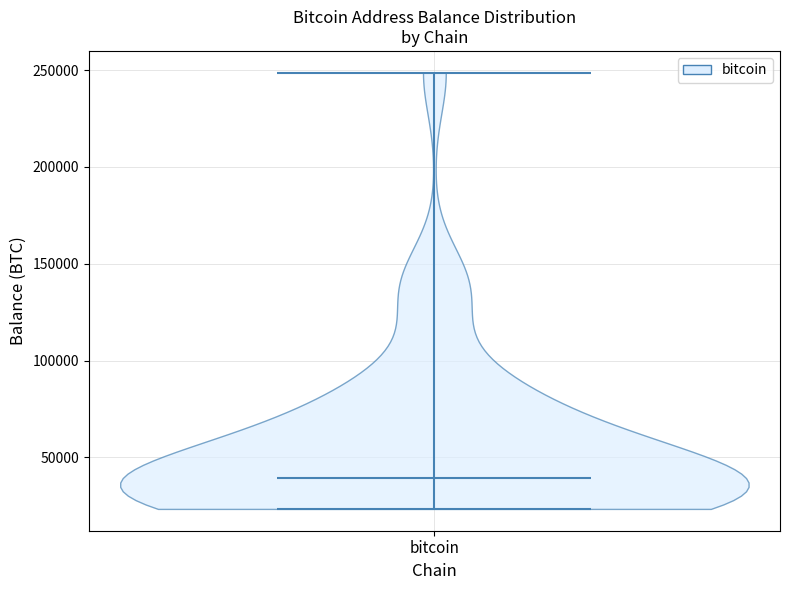

Read this violin plot against the y-axis: where its median line is, and the lowest and highest points the violin reaches. The values are not printed on the chart, so give them approximately, as read against the axis.

median line 40000, lowest point 25000, highest point 250000